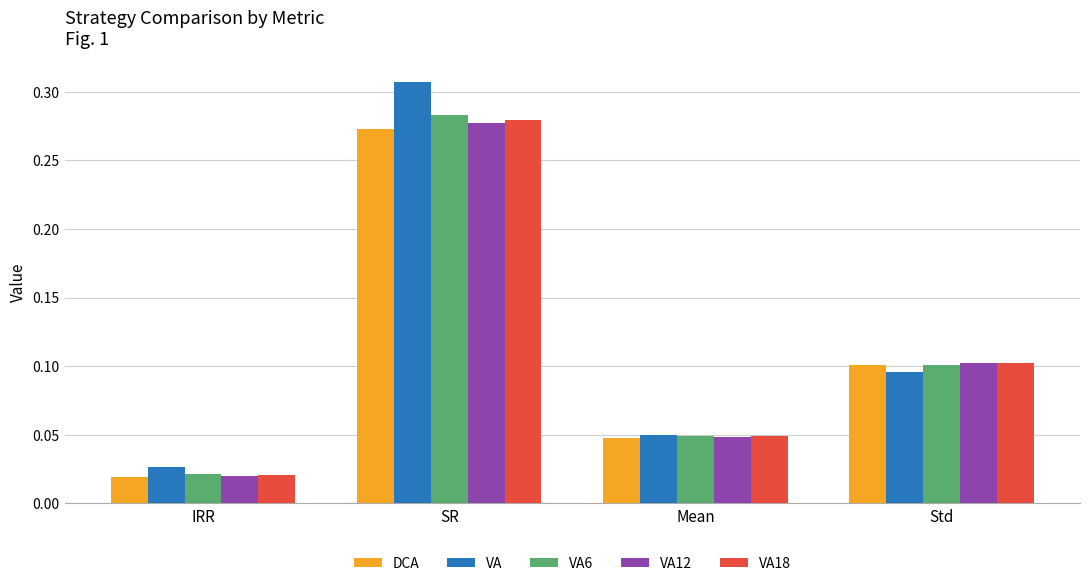

At which label does DCA reach its peak?

SR